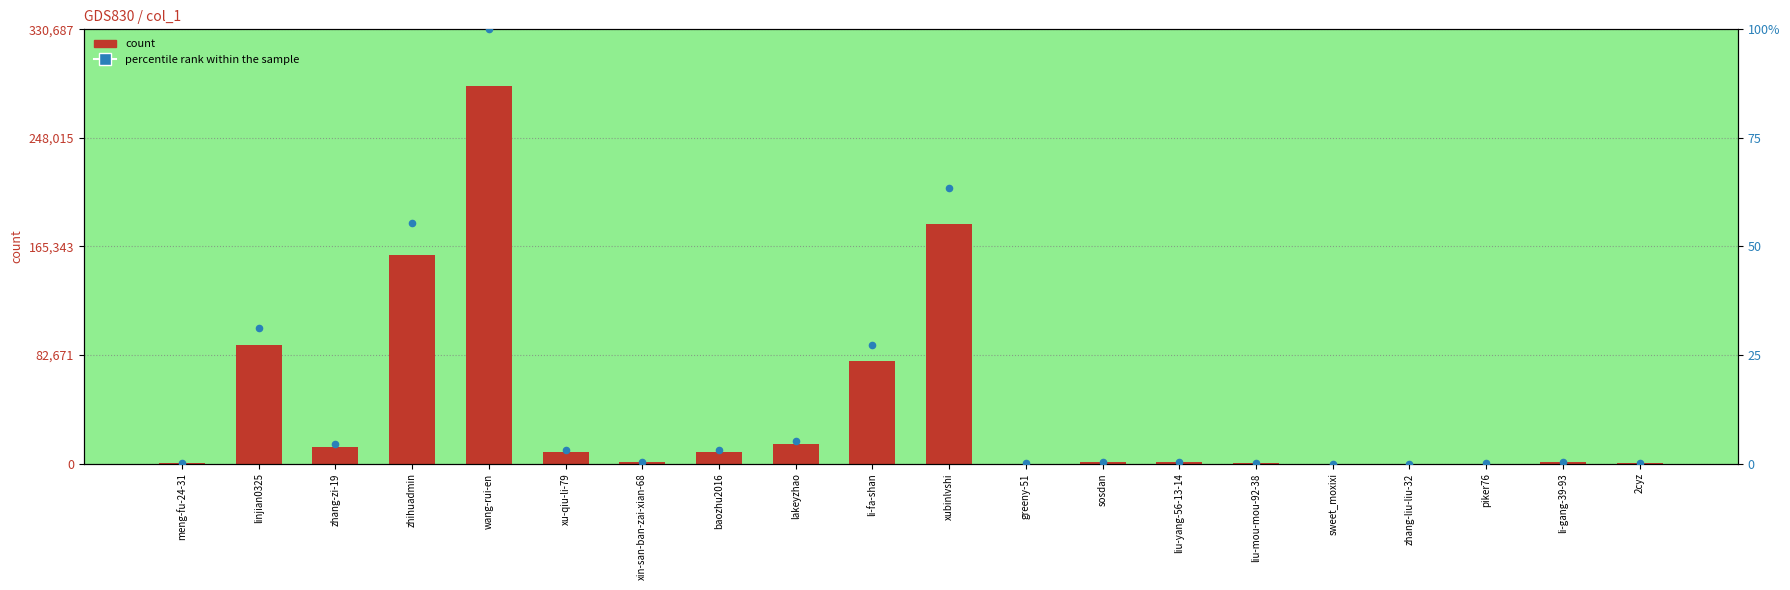

At which category is the sum across all series the highest?

wang-rui-en